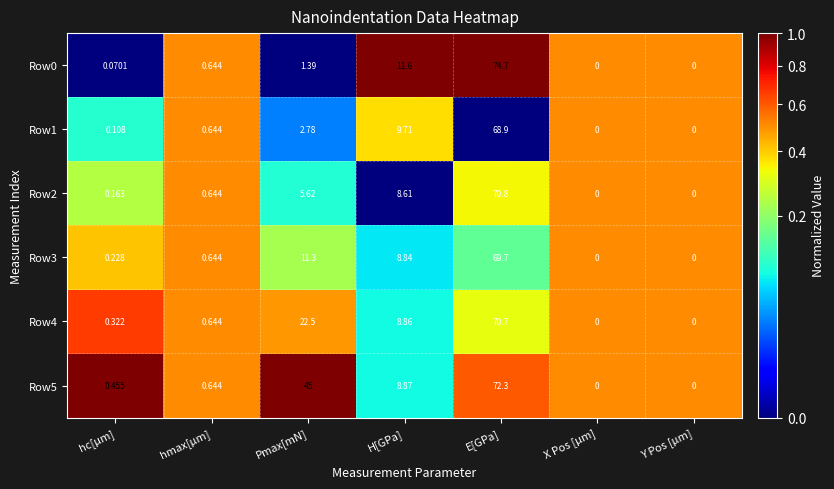

Which category has the highest value in the Row4 series?

E[GPa]